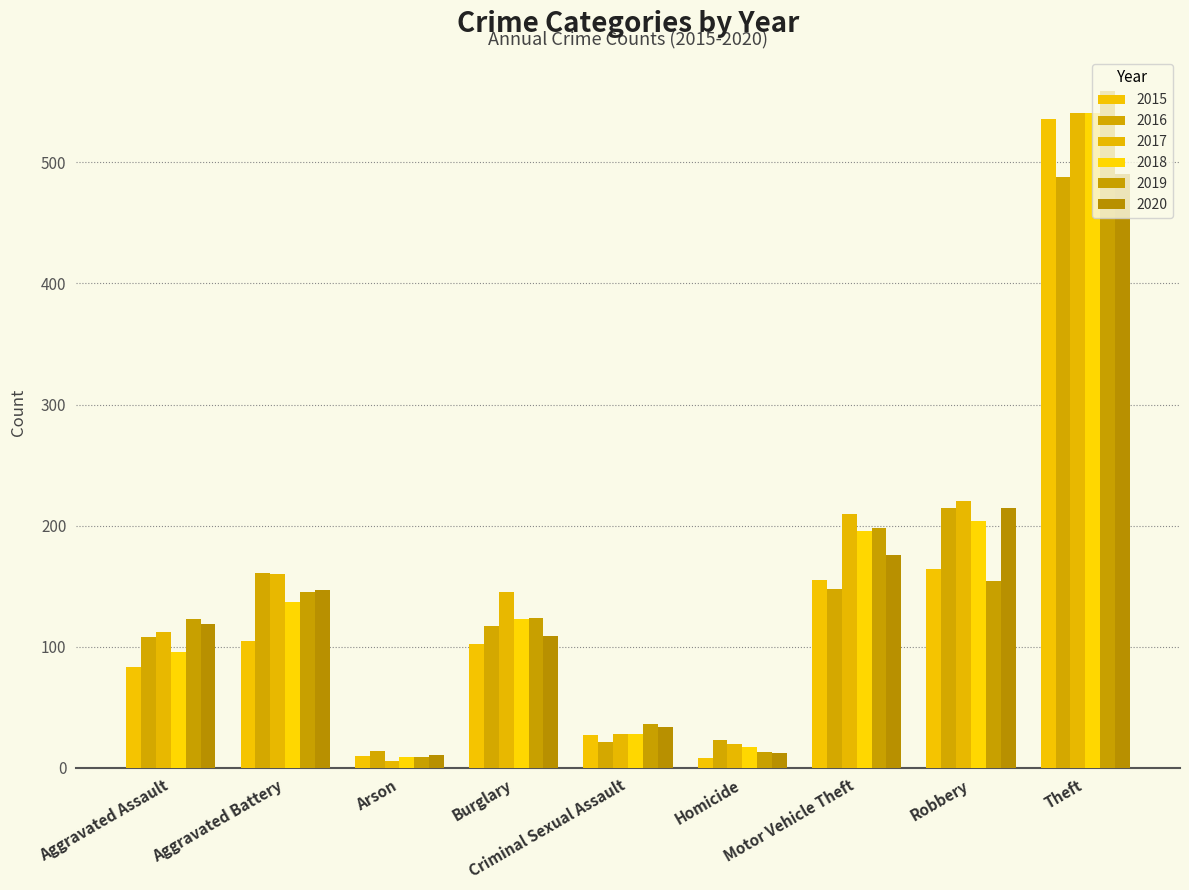

What is the total value across all series at Robbery?

1172